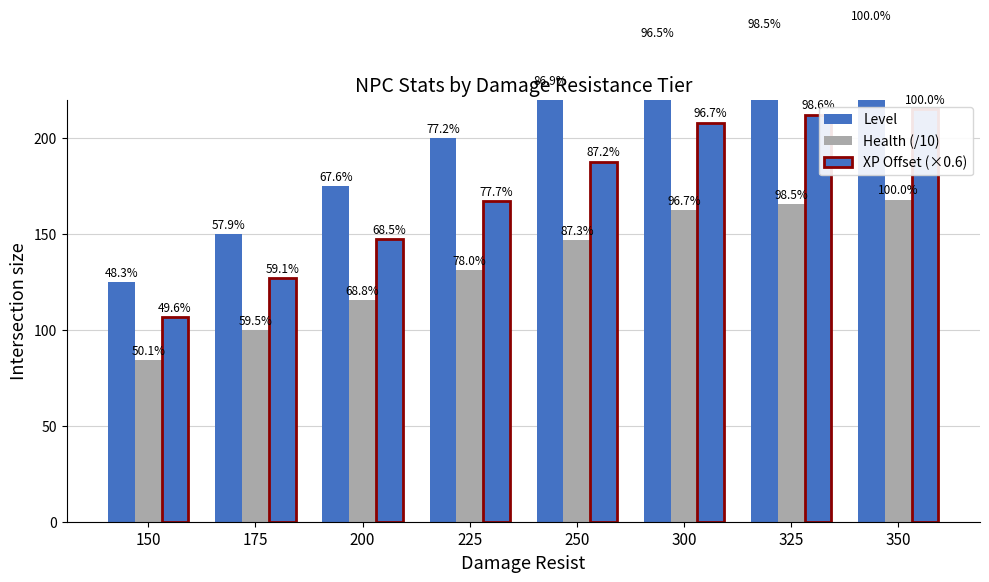

Rank the series by their average value, from lowest to highest.

Health (/10), XP Offset (×0.6), Level